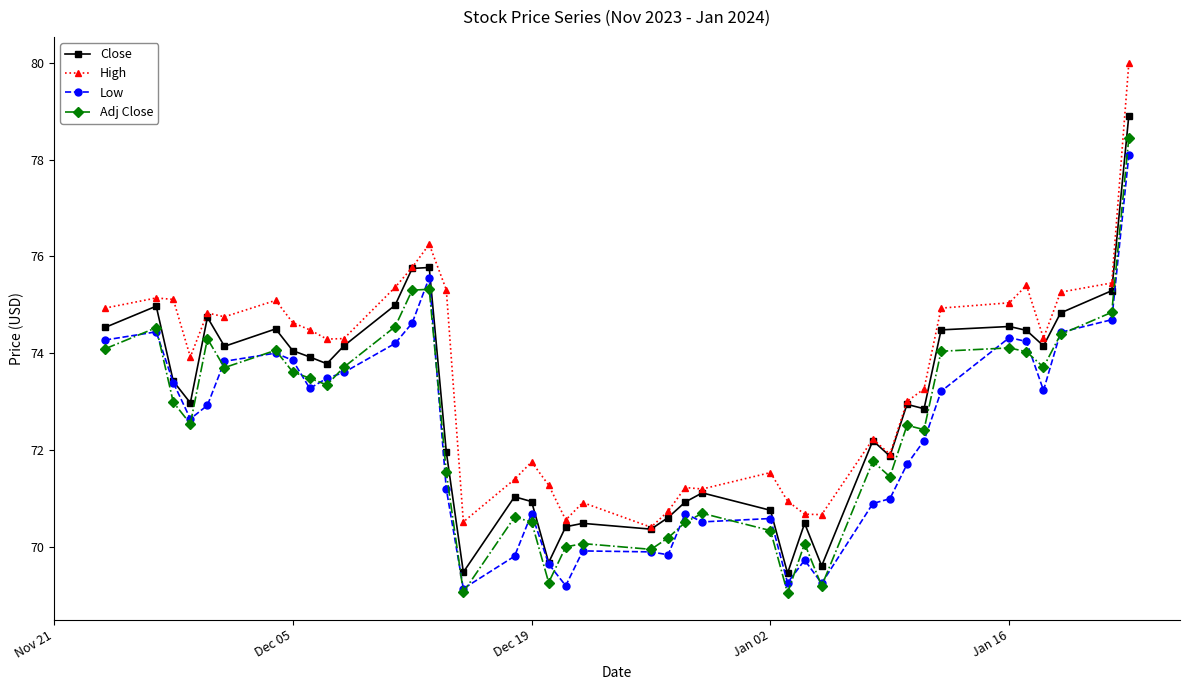

What is the smallest value displayed?

69.0